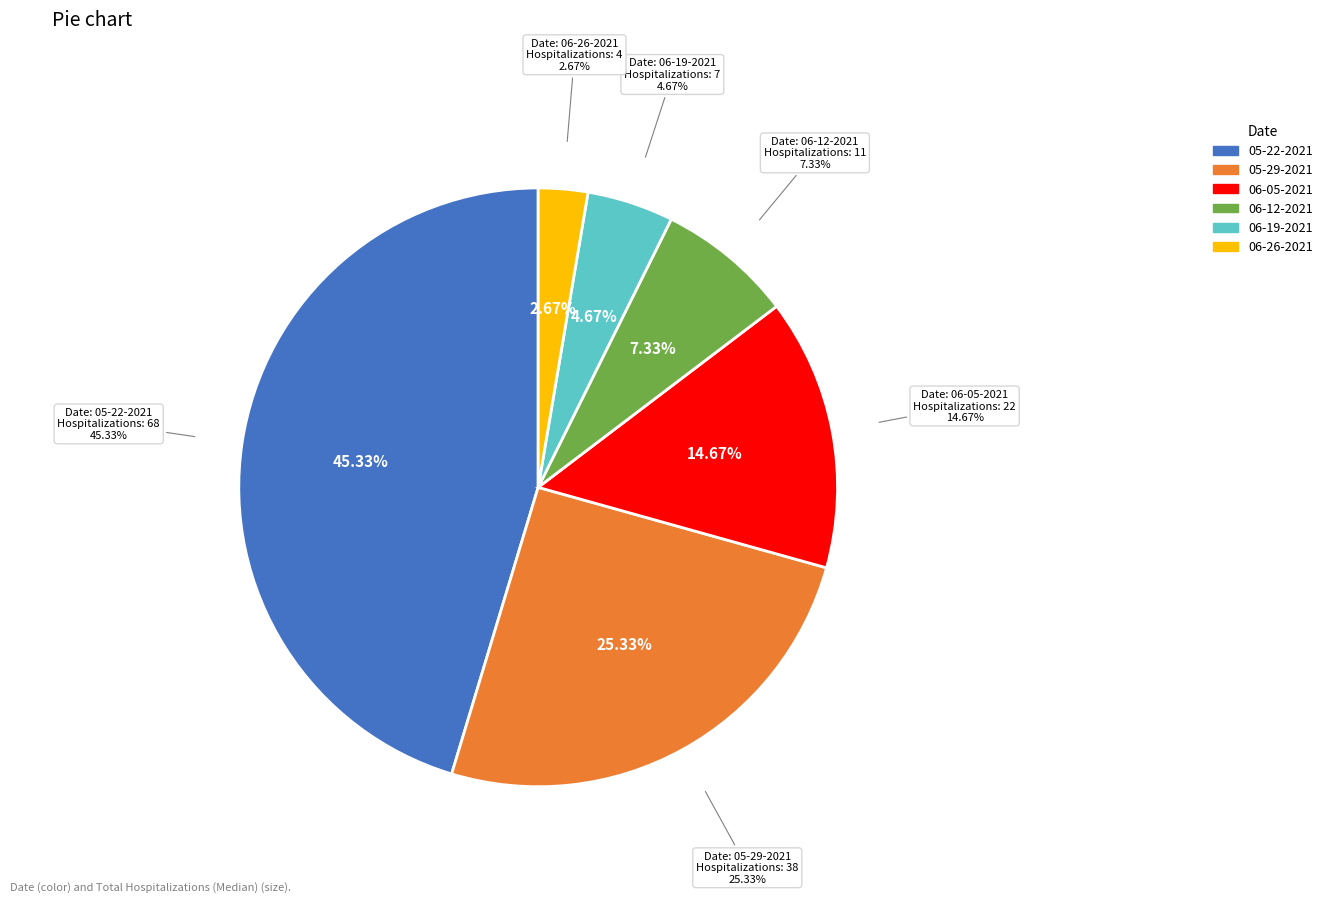

What is the change in value from 05-22-2021 to 06-26-2021?

-64